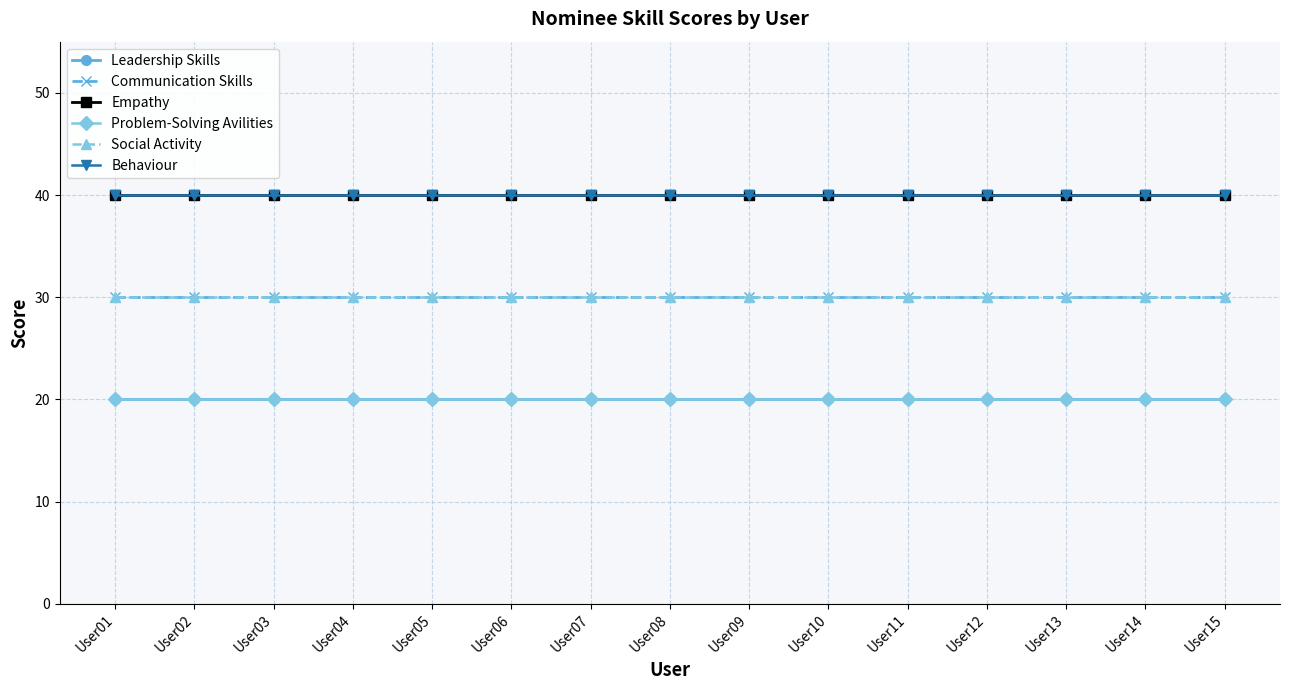

Rank the categories by Social Activity value from lowest to highest.

User01, User02, User03, User04, User05, User06, User07, User08, User09, User10, User11, User12, User13, User14, User15